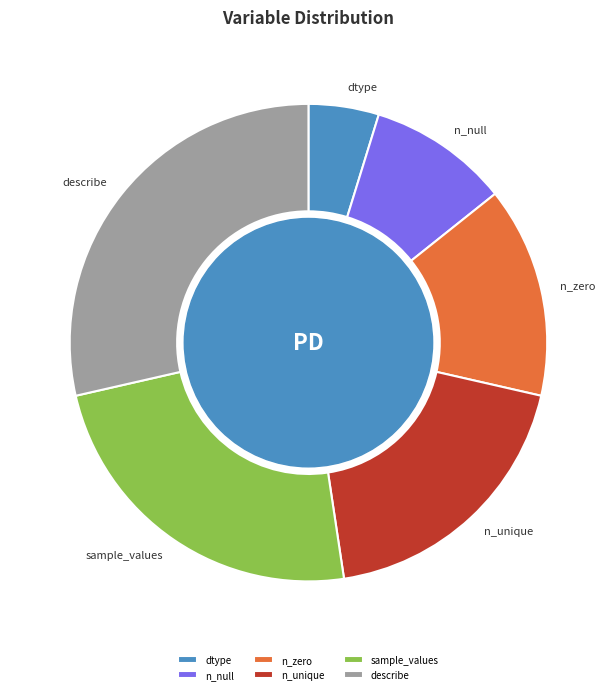

Which slice is the largest?

describe